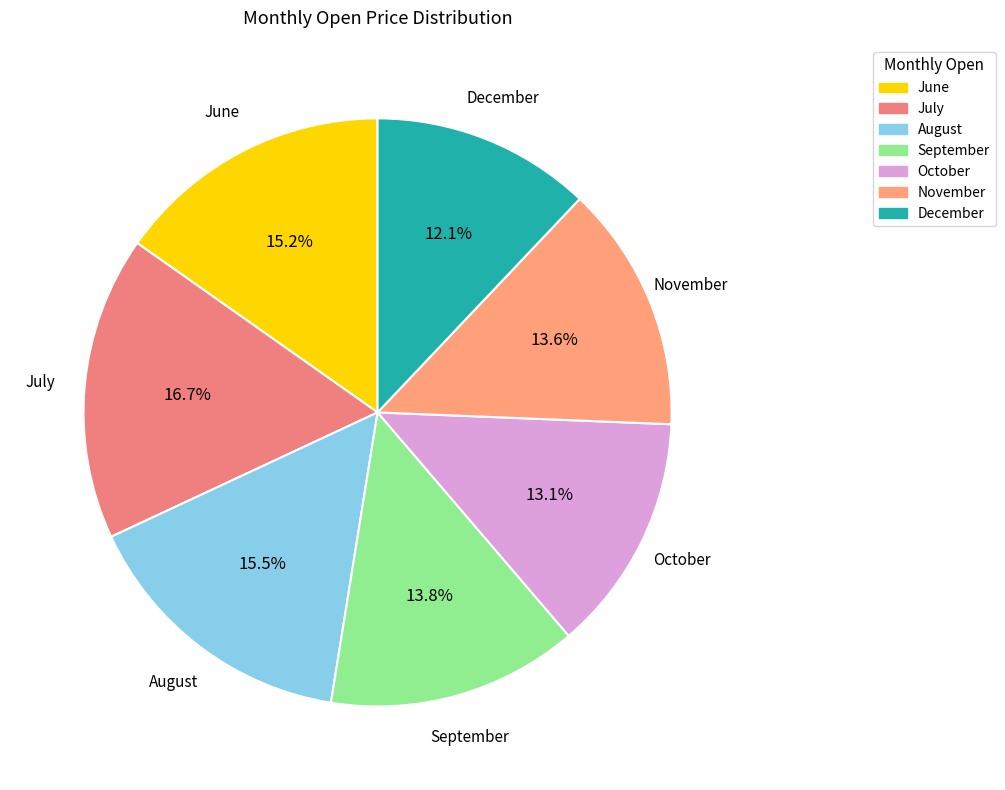

Count the number of slices in the pie.

7